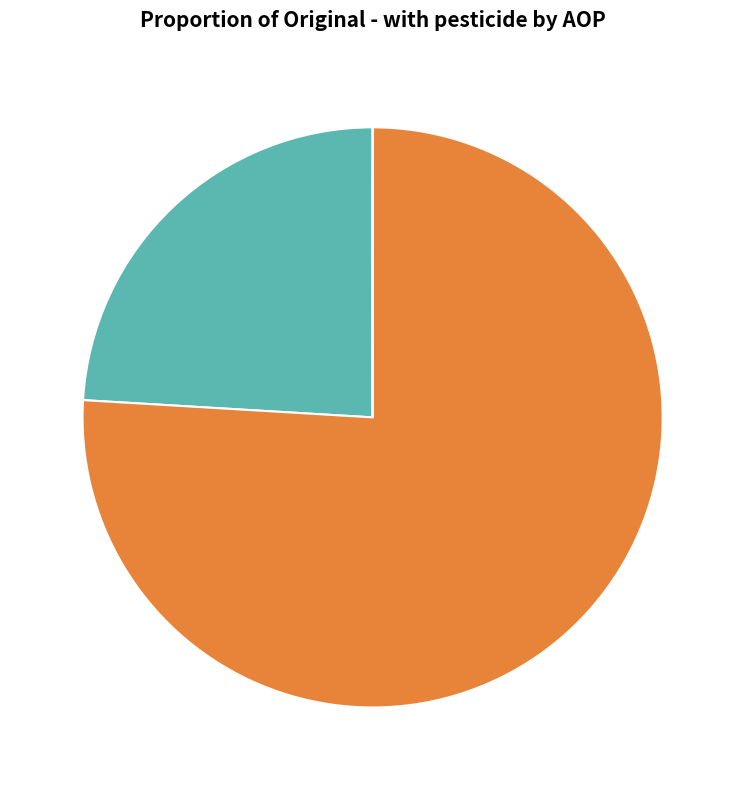

What percentage is the ED slice, to the nearest percent?

76%